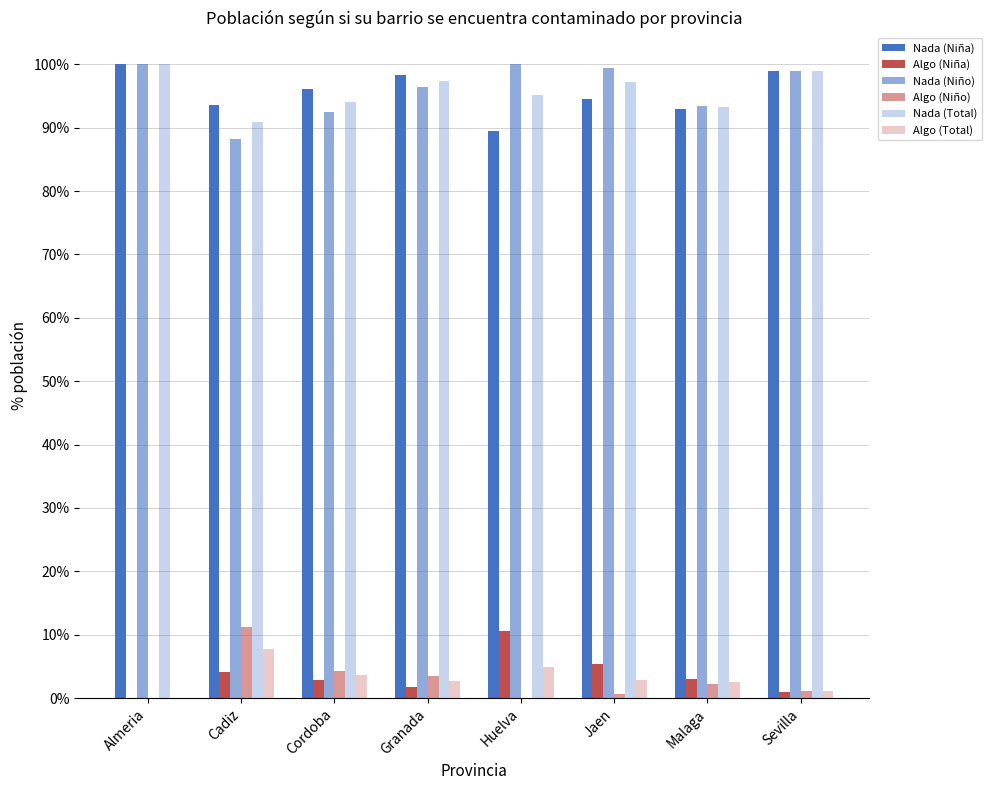

What position from the right is Jaen?

3